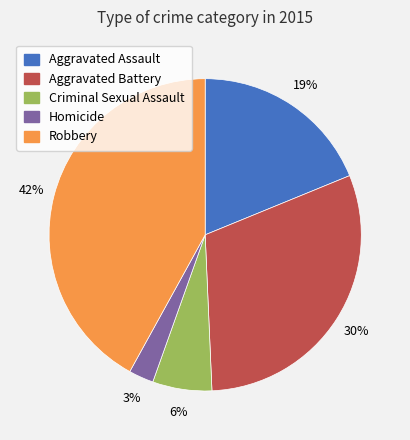

How many slices are in this pie chart?

5